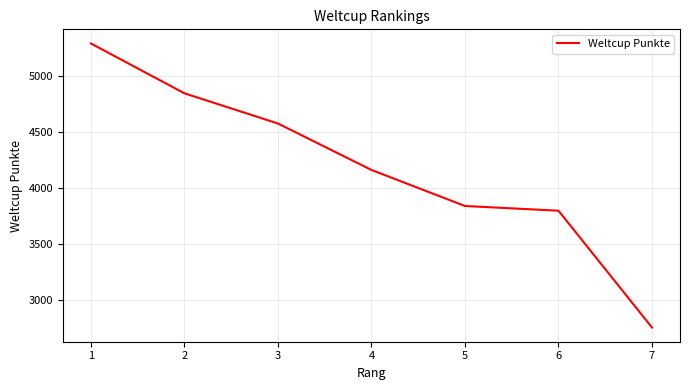

Count the number of categories in the chart.

7